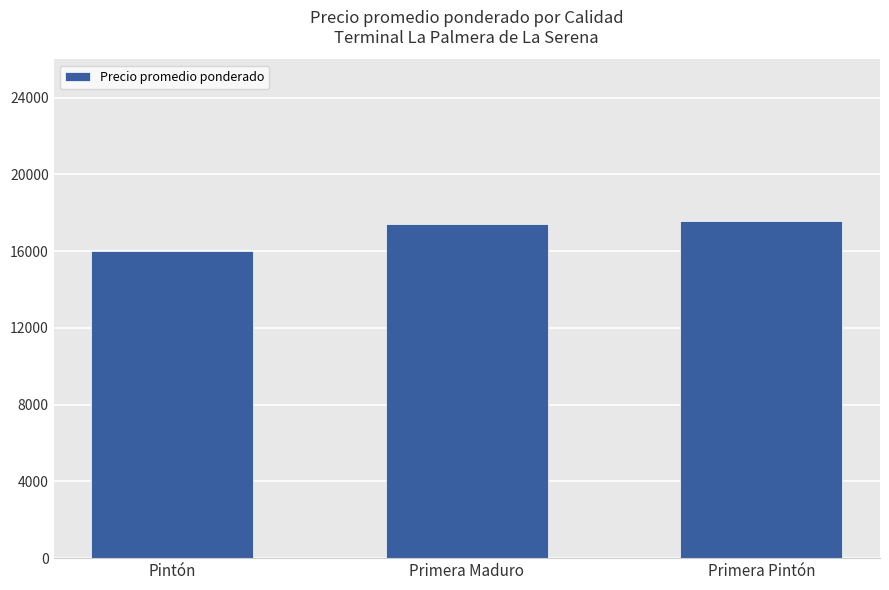

At which category does the chart reach its minimum across all series?

Pintón